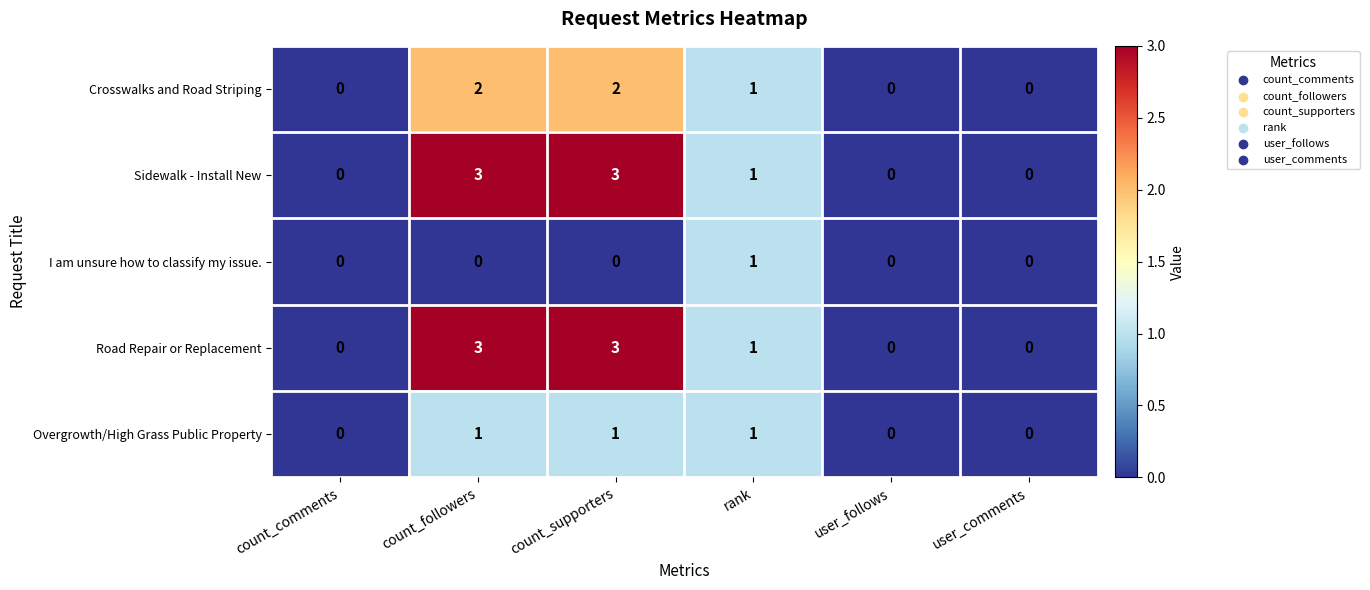

How many categories are shown in the chart?

6